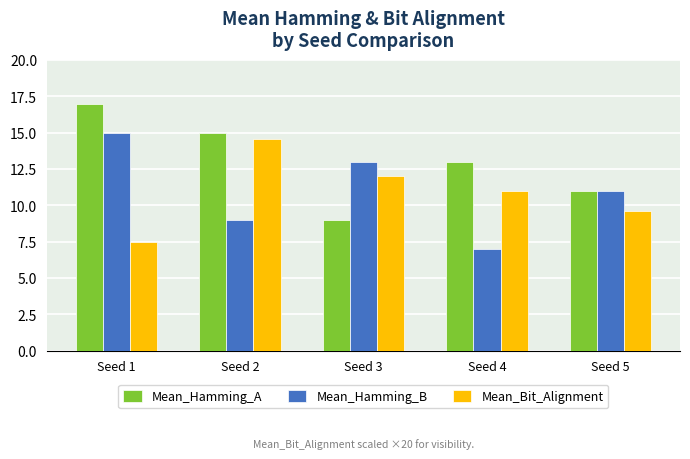

True or false: Mean_Hamming_A has a value of 17.0 at Seed 1.

True